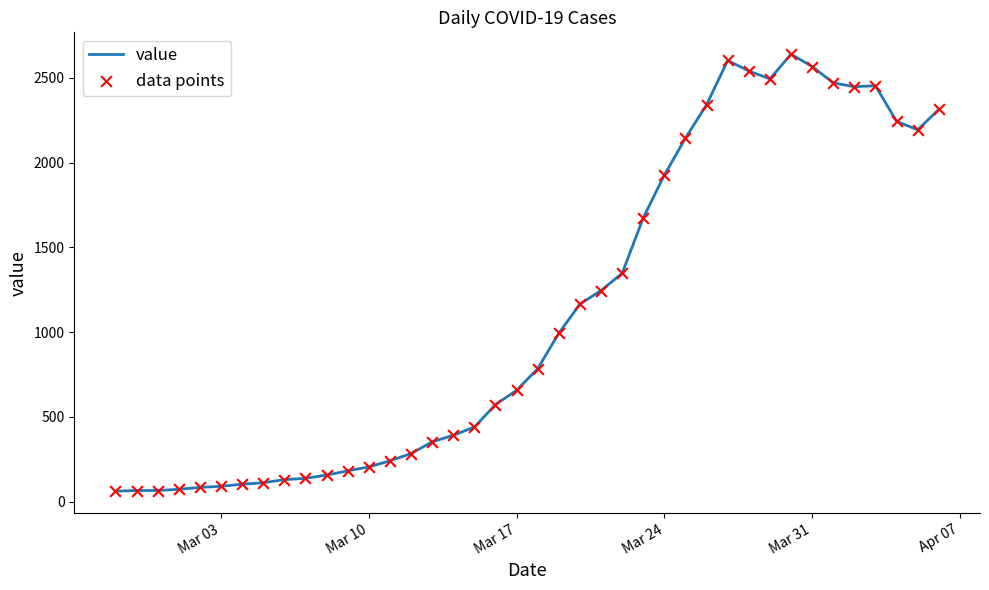

What is the maximum value shown in the chart?

2640